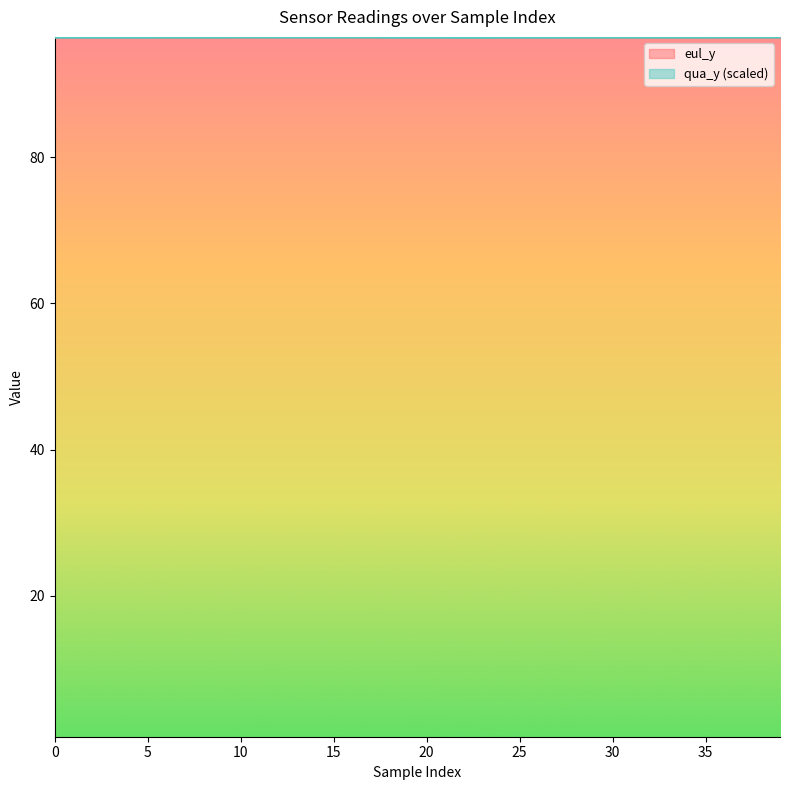

Rank the series at 20 from lowest to highest value.

eul_y, qua_y